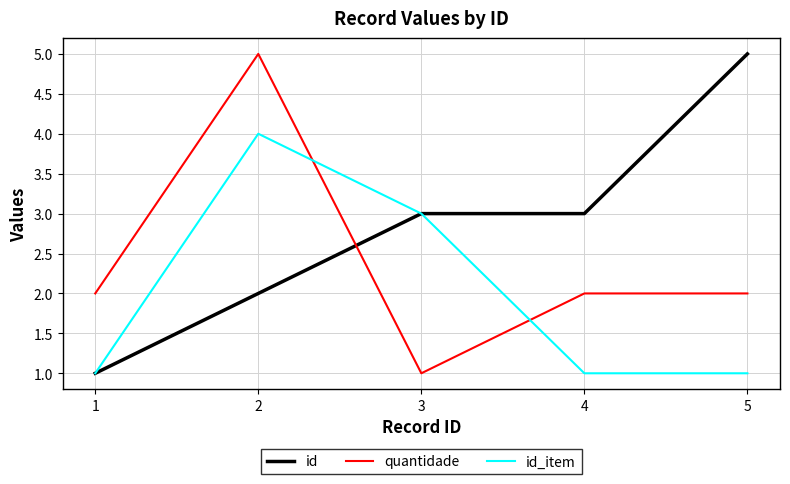

What is the difference between the second highest and minimum values in the id series?

2